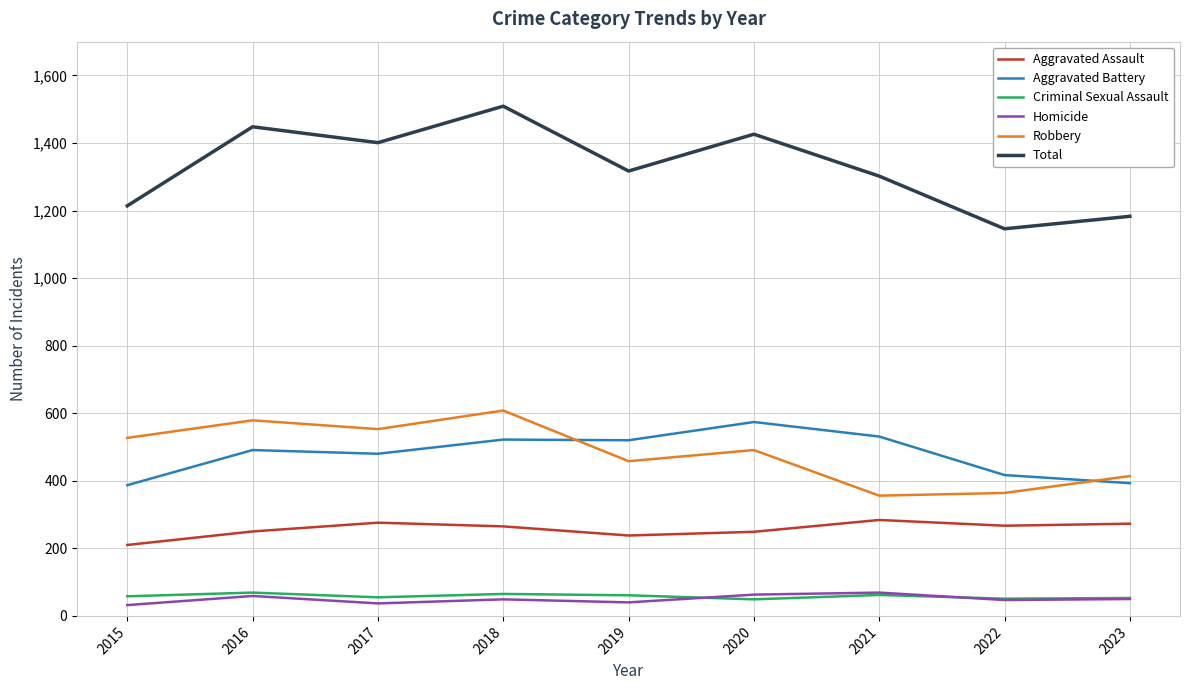

Between 2017 and 2021, which series saw the biggest shift?

Robbery